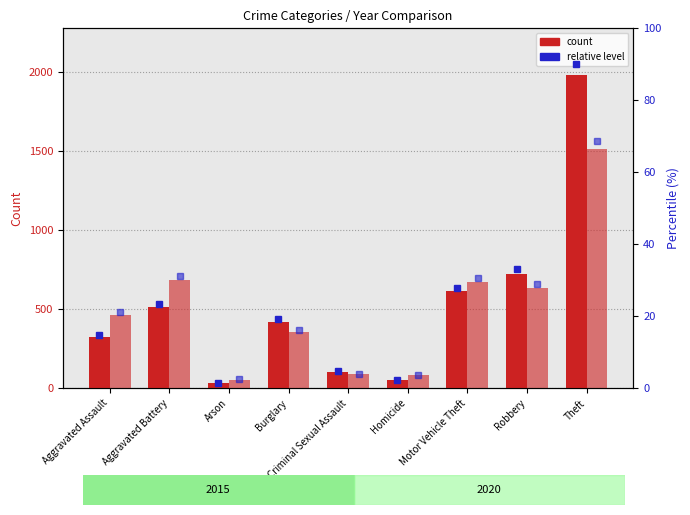

What is the lowest value of the 2015 pct series?

1.6